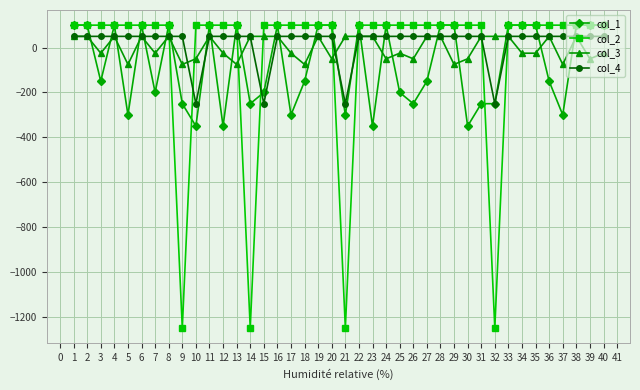

What is the total value across all series at 9?

-1525